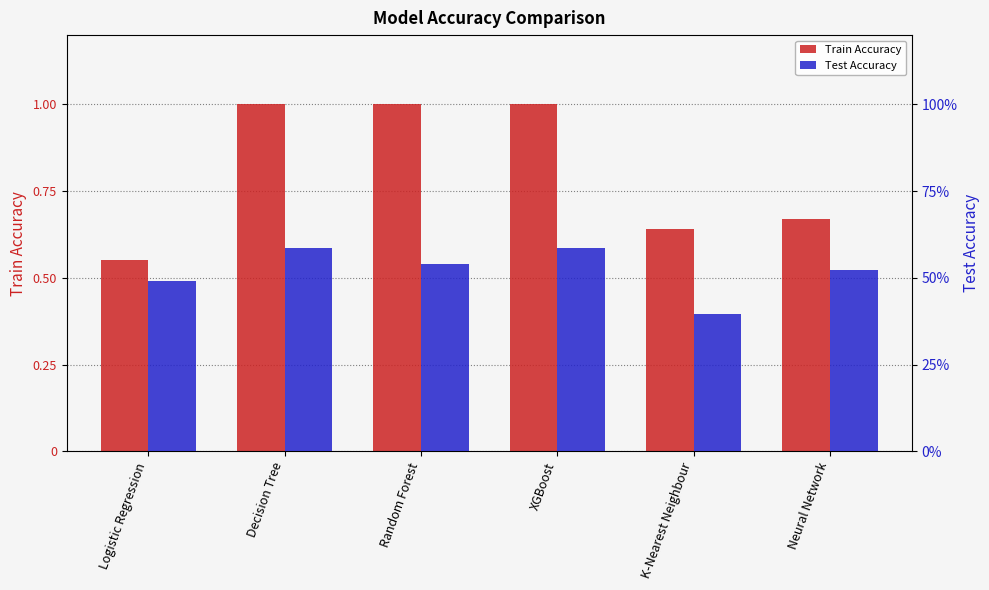

What is the average value of the Train Accuracy series?

0.8